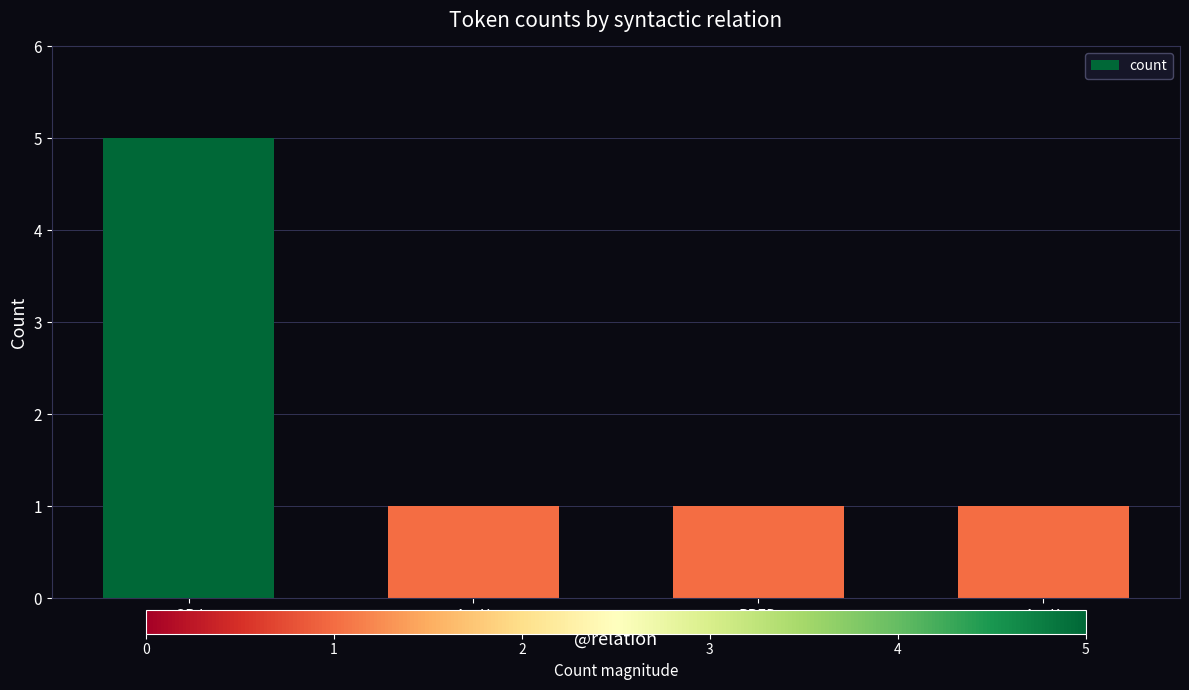

Count the values in the range 1 to 5.

4